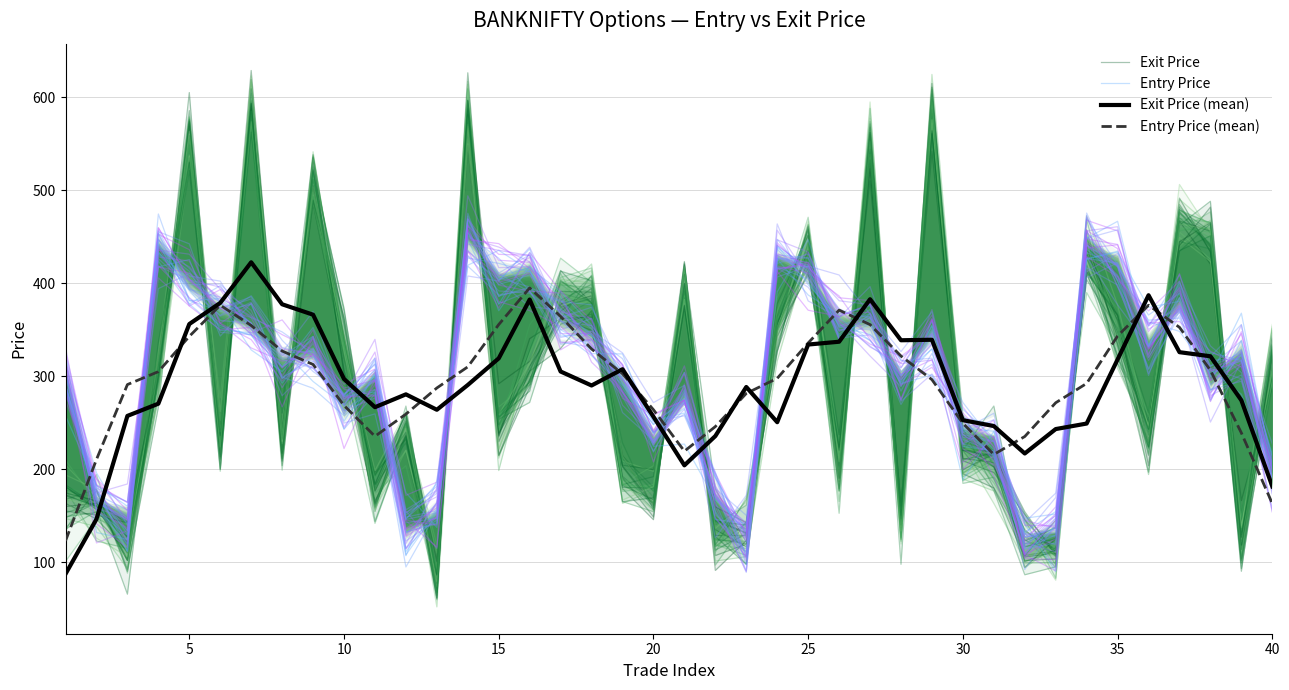

What is the maximum value for Entry Price (mean)?

395.1